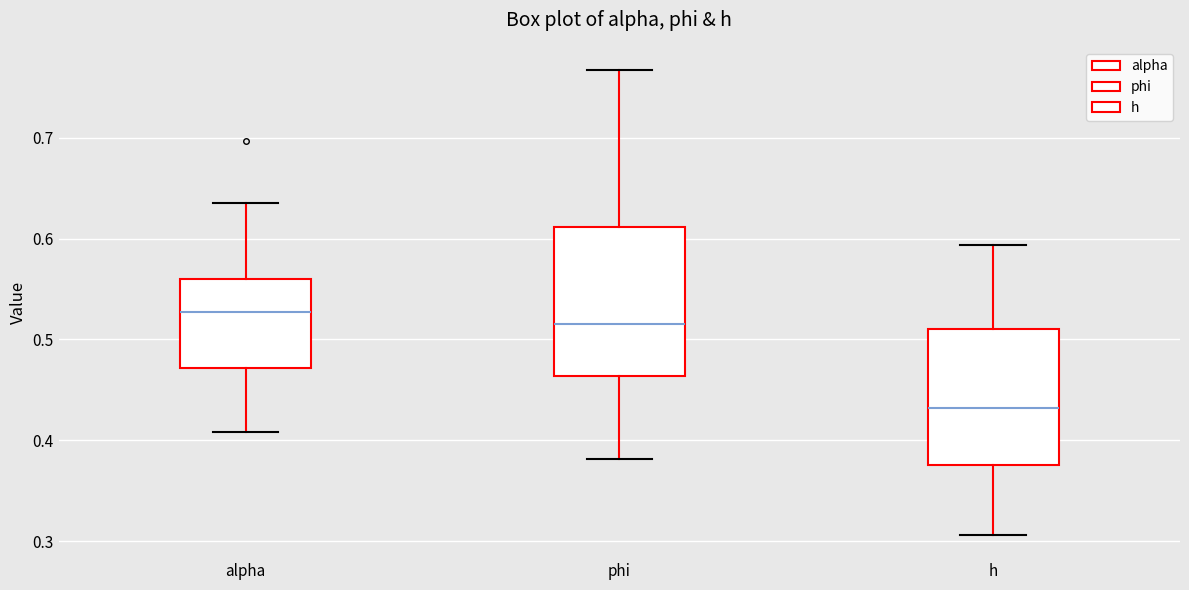

Which box has the lowest median line?

h